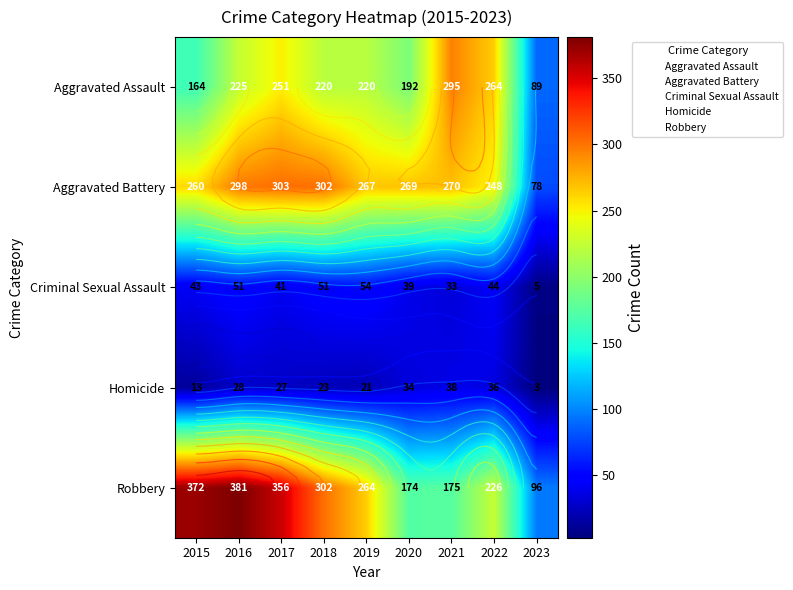

What is the greatest value displayed?

381